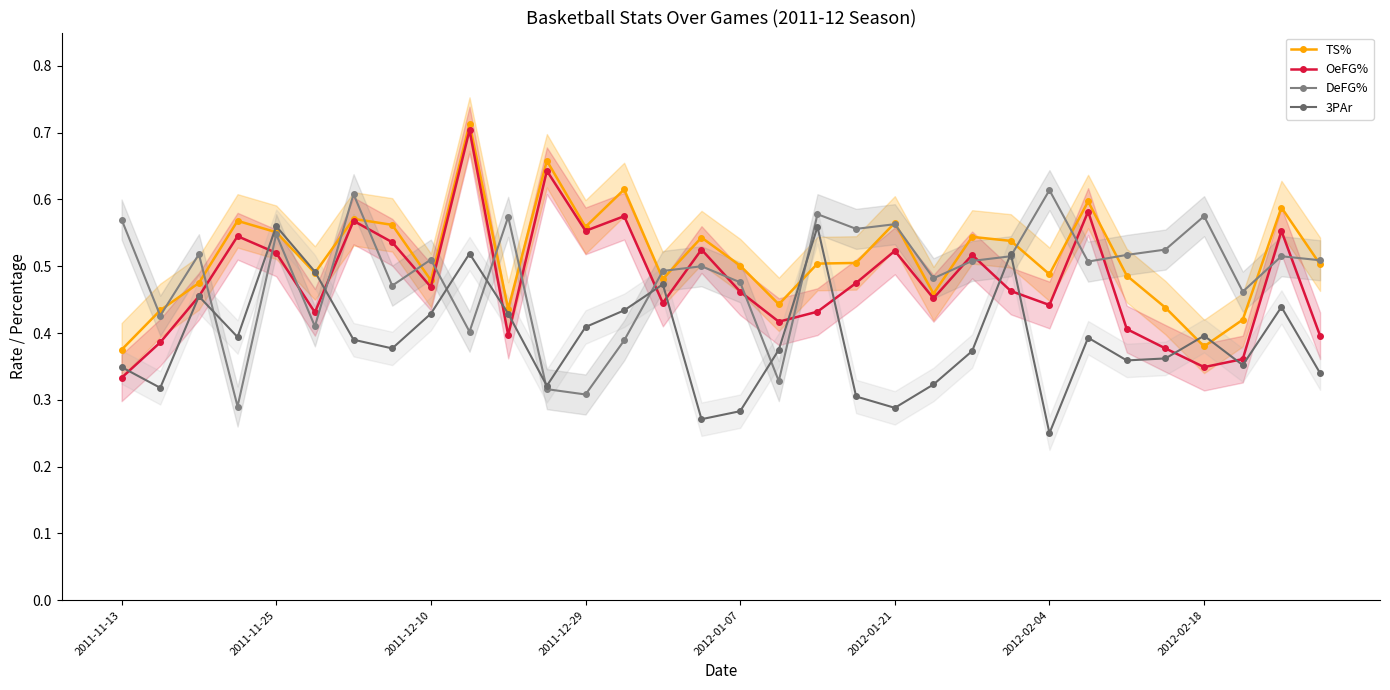

What position from the left is 2012-02-18?

29